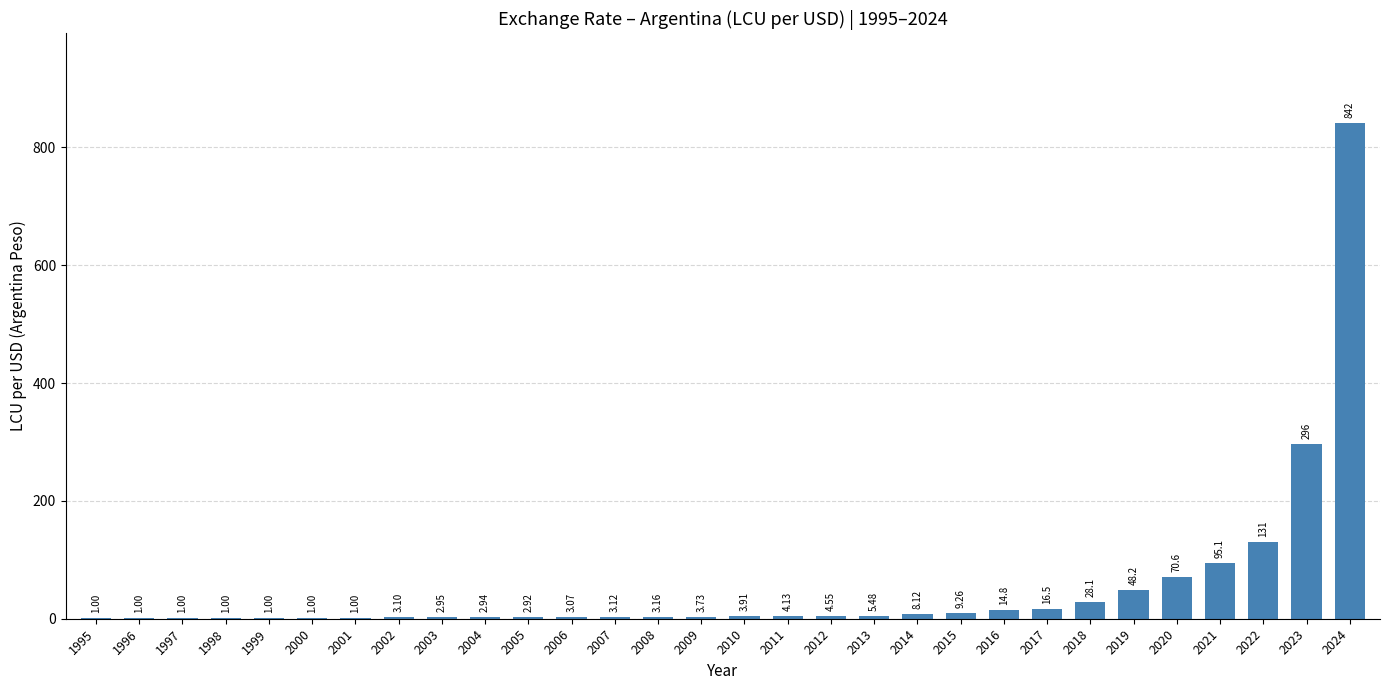

The value at 2023 is 296.2. True or false?

True